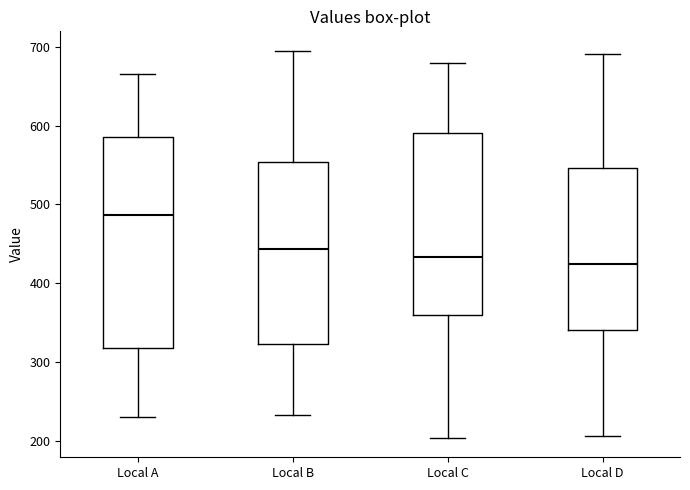

Reading left to right, transcribe this box plot: for each box, give where its median line is, the range the box spans, and where its two whiskers end, as read against the y-axis. The values are not printed on the chart, so give them approximately, as read against the axis.

Local A: median 490, box 320 to 590, whiskers 230 to 670
Local B: median 440, box 320 to 550, whiskers 230 to 700
Local C: median 430, box 360 to 590, whiskers 200 to 680
Local D: median 430, box 340 to 550, whiskers 210 to 690